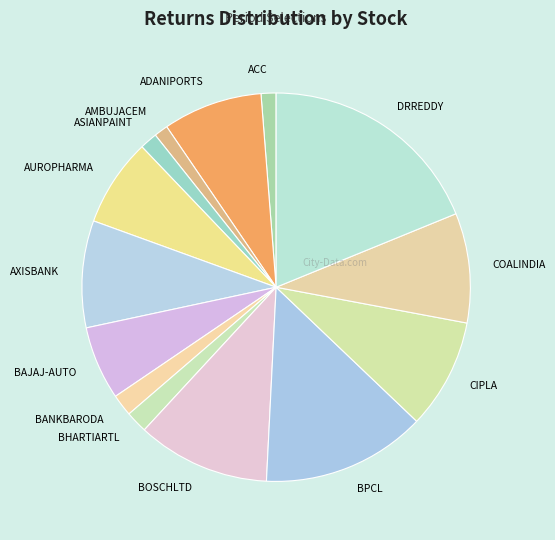

Which has a higher value, ADANIPORTS or ASIANPAINT?

ADANIPORTS